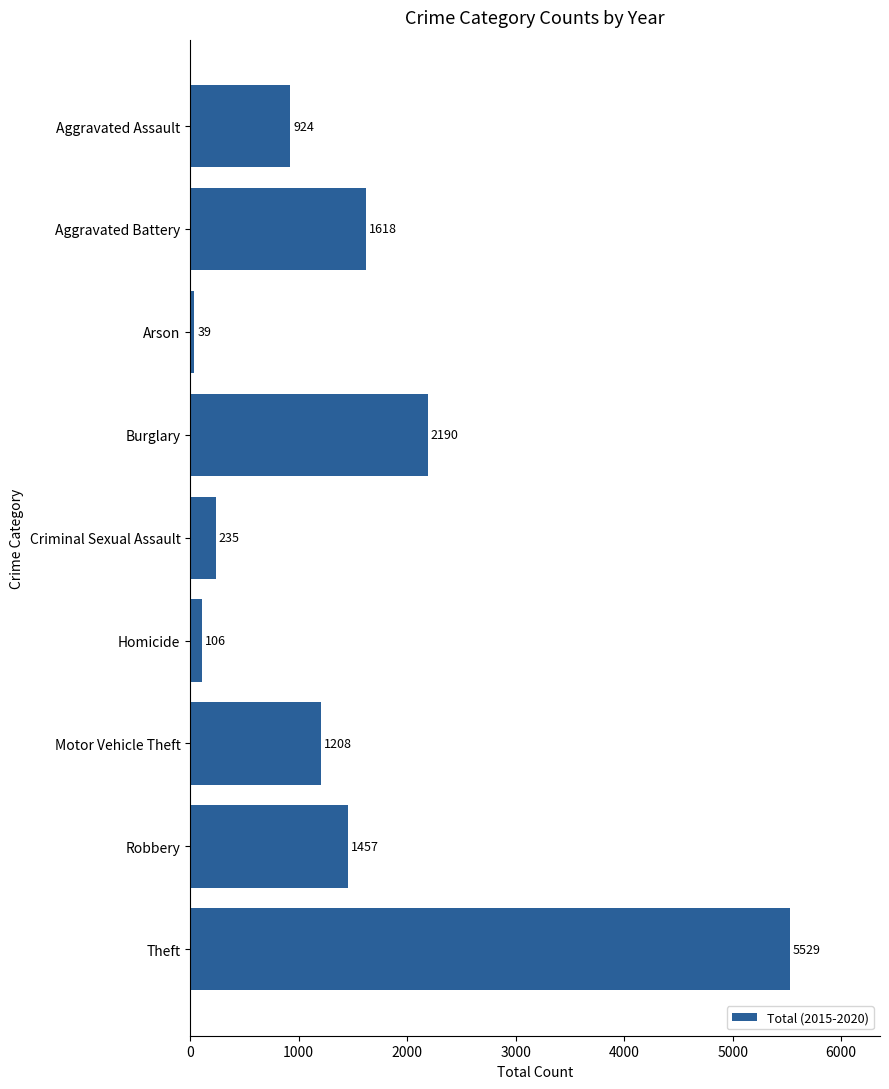

How many categories are shown in the chart?

9